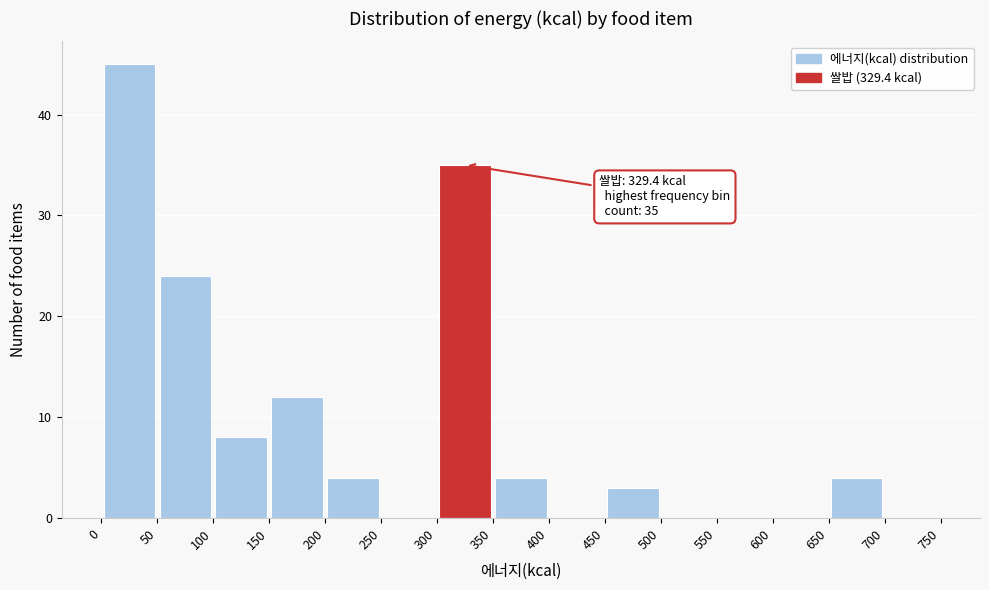

Which range on the x-axis has the tallest bar?

0 to 50